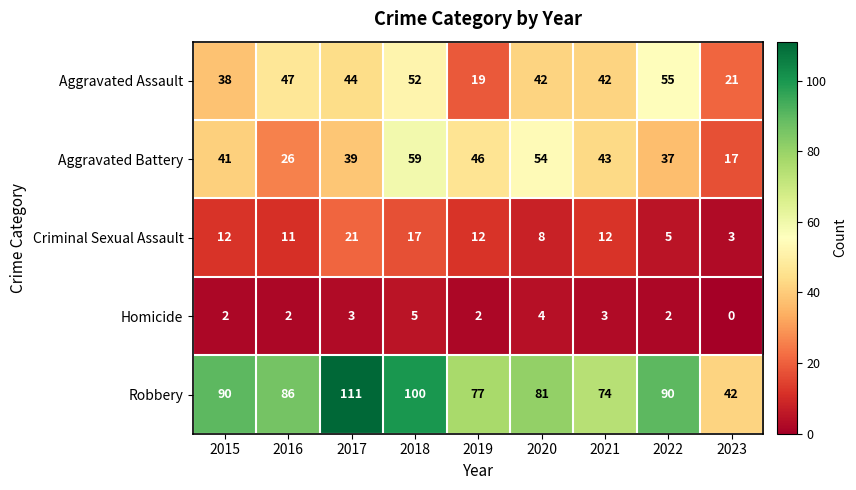

What is the difference between the maximum and minimum values in the Criminal Sexual Assault series?

18